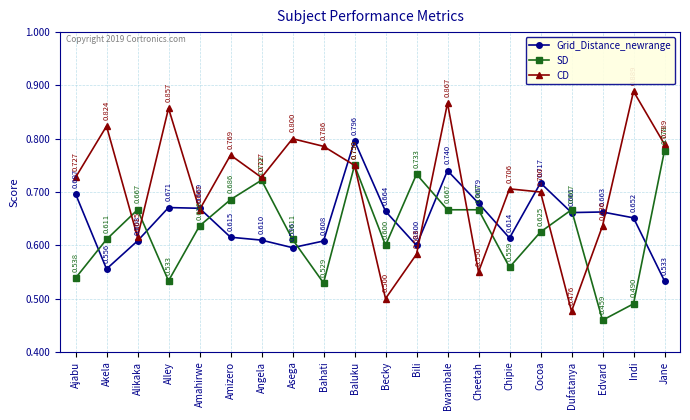

What are all the series names shown in the legend?

Grid_Distance_newrange, SD, CD